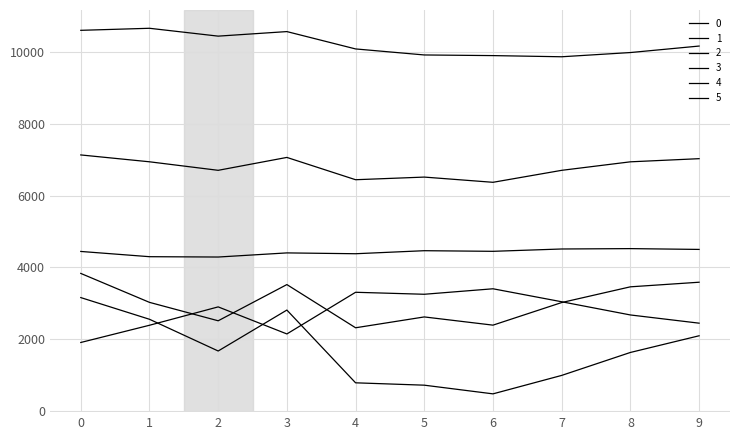

What is the maximum value for 3?

4521.7